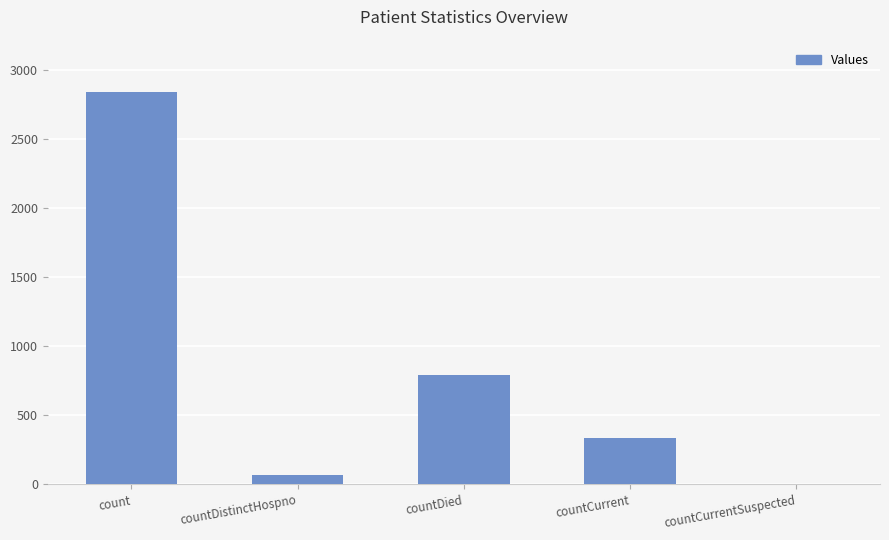

What is the change in value from count to countCurrent?

-2504